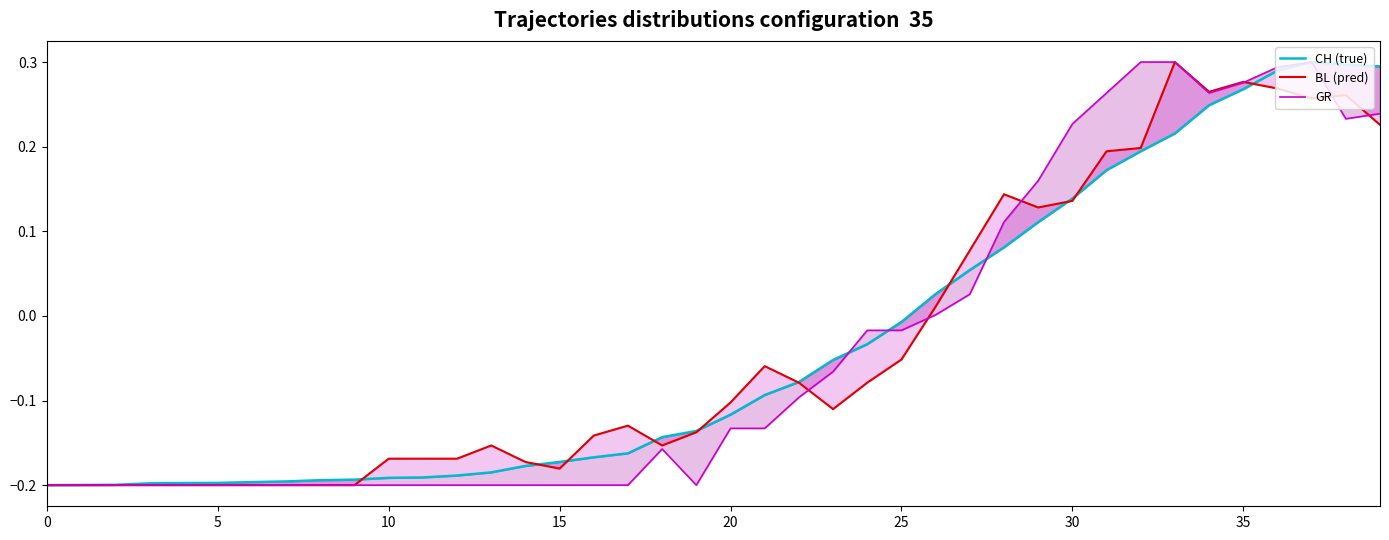

How many intersections are there between BL (pred) and GR?

6